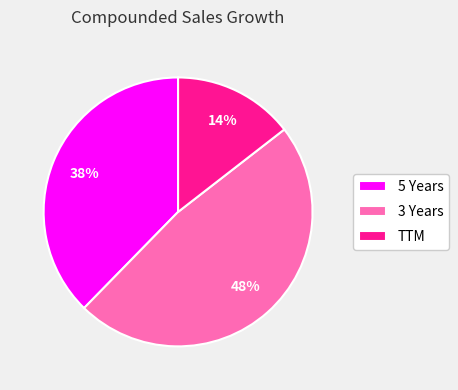

Which category has the biggest portion of the pie?

3 Years